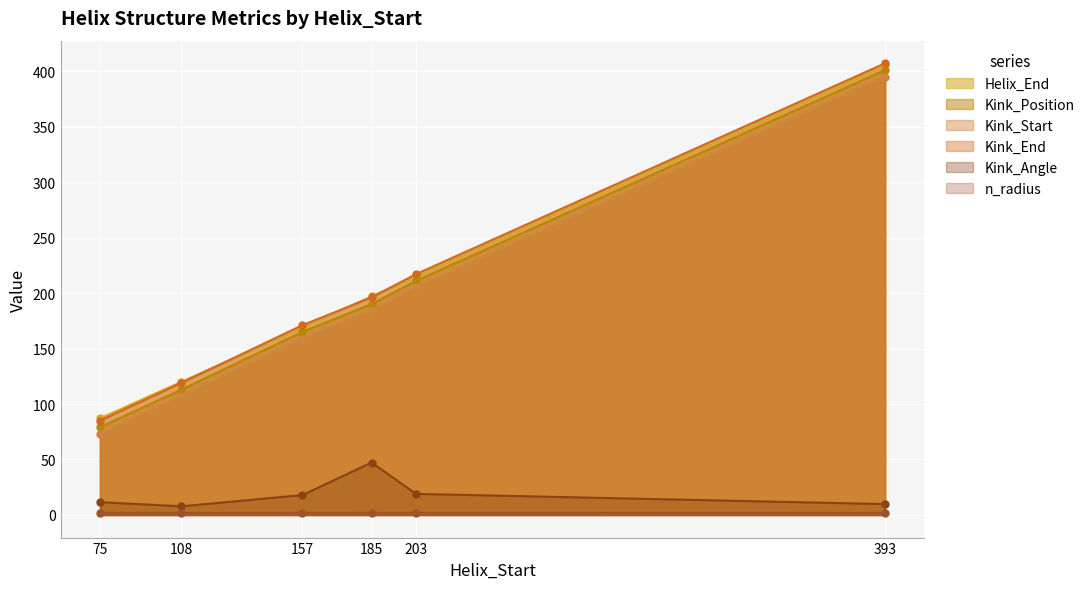

What is the difference between the highest and lowest values at 108?

118.1